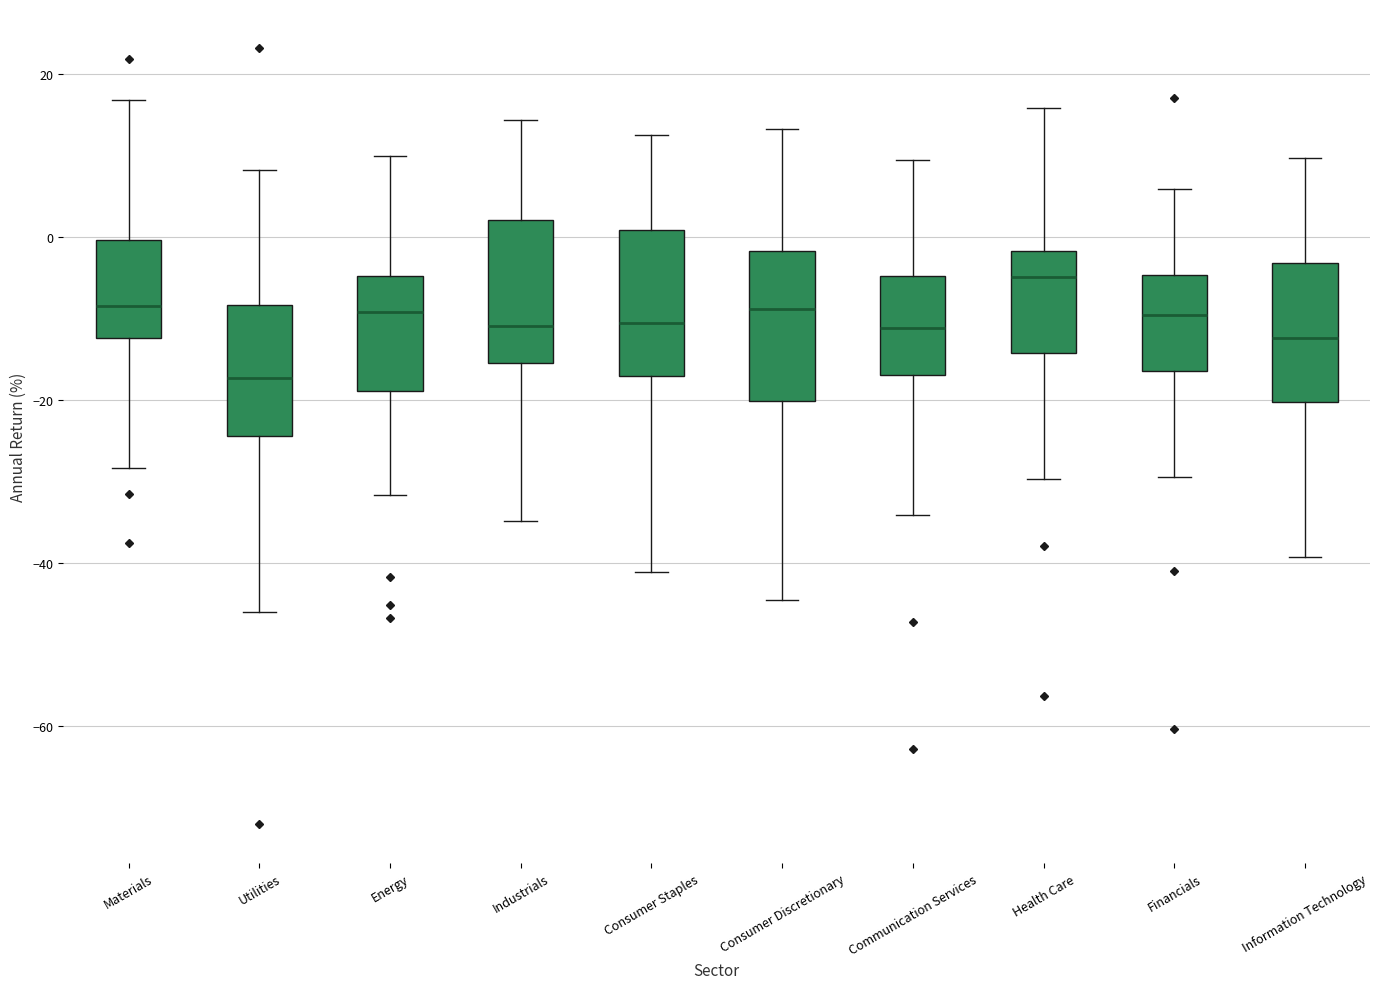

Reading left to right, transcribe this box plot: for each box, give where its median line is, the range the box spans, and where its two whiskers end, as read against the y-axis. The values are not printed on the chart, so give them approximately, as read against the axis.

Materials: median -8, box -12 to 0, whiskers -28 to 16
Utilities: median -18, box -24 to -8, whiskers -46 to 8
Energy: median -10, box -18 to -4, whiskers -32 to 10
Industrials: median -10, box -16 to 2, whiskers -34 to 14
Consumer Staples: median -10, box -18 to 0, whiskers -42 to 12
Consumer Discretionary: median -8, box -20 to -2, whiskers -44 to 14
Communication Services: median -12, box -16 to -4, whiskers -34 to 10
Health Care: median -4, box -14 to -2, whiskers -30 to 16
Financials: median -10, box -16 to -4, whiskers -30 to 6
Information Technology: median -12, box -20 to -4, whiskers -40 to 10